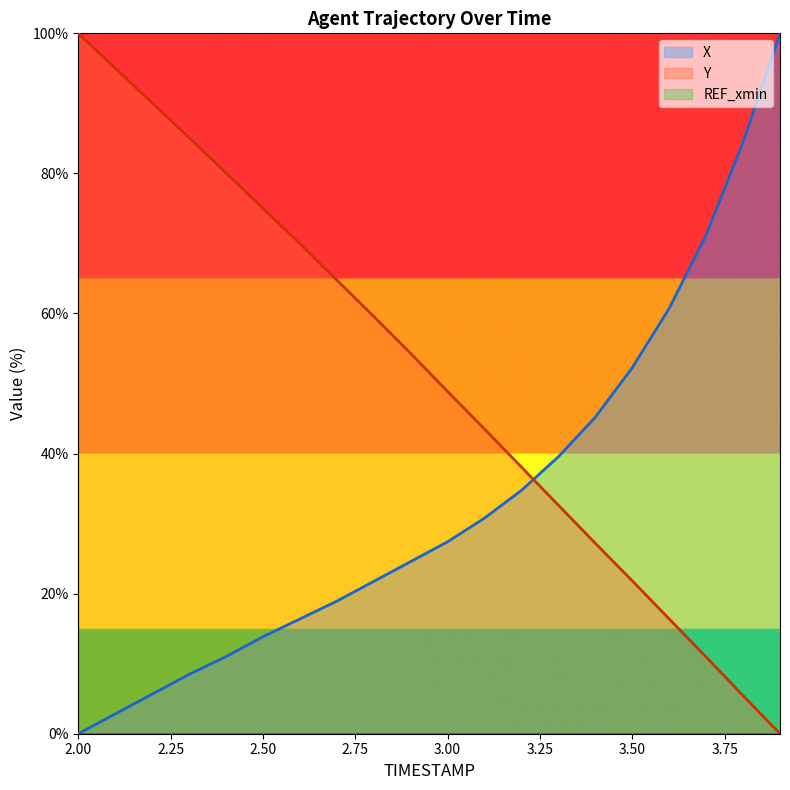

What is the difference between the highest and lowest values at 2.9?

29.7